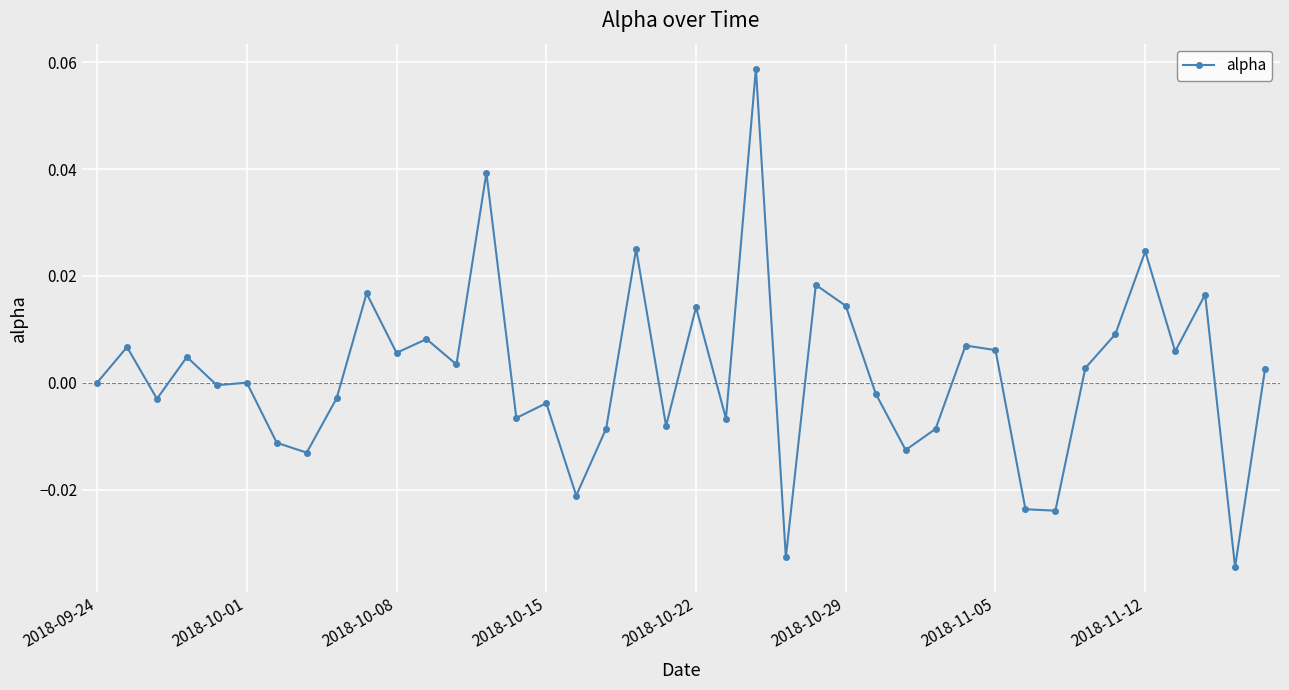

True or false: there are more than 0 points higher than both neighbors.

True